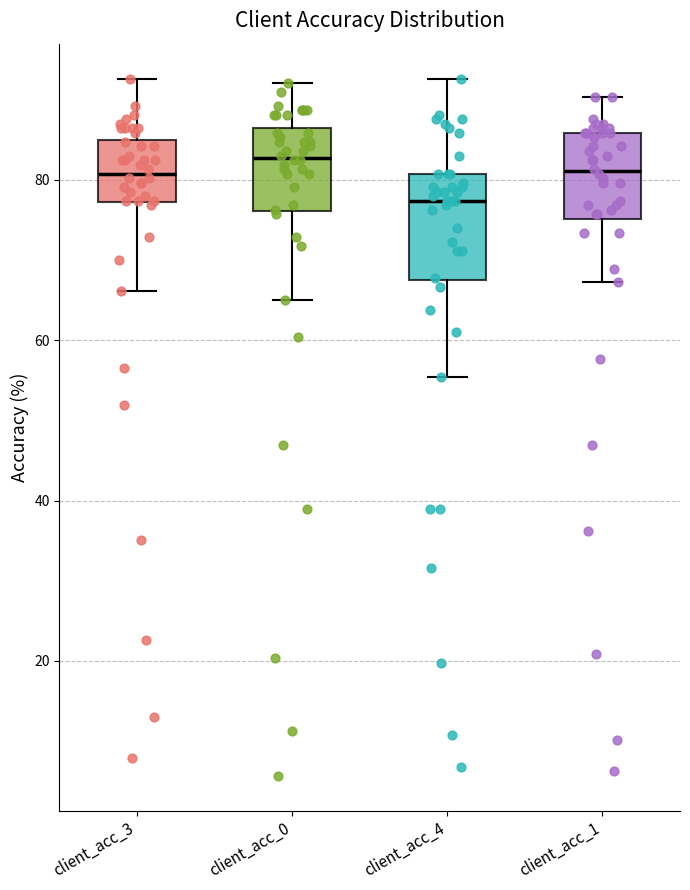

Reading left to right, read every box against the y-axis: the position of its median line, the range the box covers, and the ends of its whiskers. The values are not printed on the chart, so give them approximately, as read against the axis.

client_acc_3: median 80, box 78 to 86, whiskers 66 to 92
client_acc_0: median 82, box 76 to 86, whiskers 64 to 92
client_acc_4: median 78, box 68 to 80, whiskers 56 to 92
client_acc_1: median 82, box 76 to 86, whiskers 68 to 90